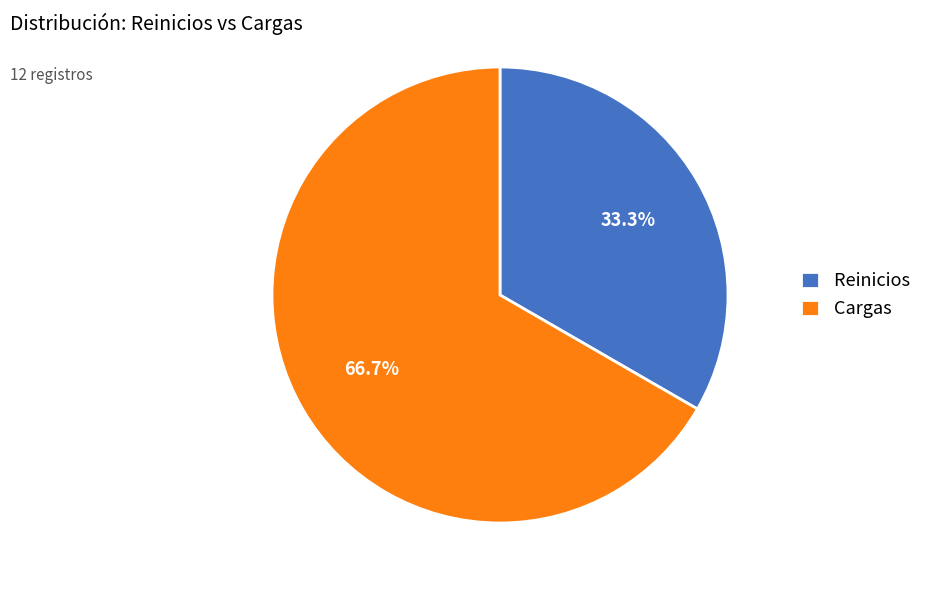

Is the sum of Reinicios and Cargas greater than half?

Yes